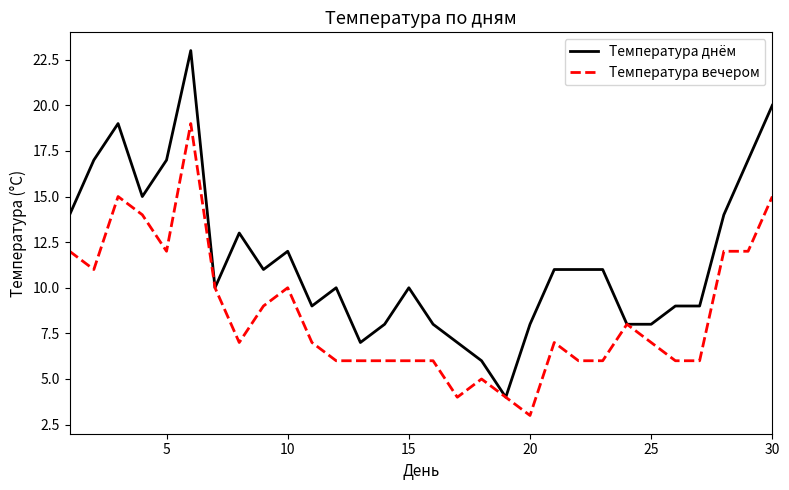

What is the greatest value displayed?

23